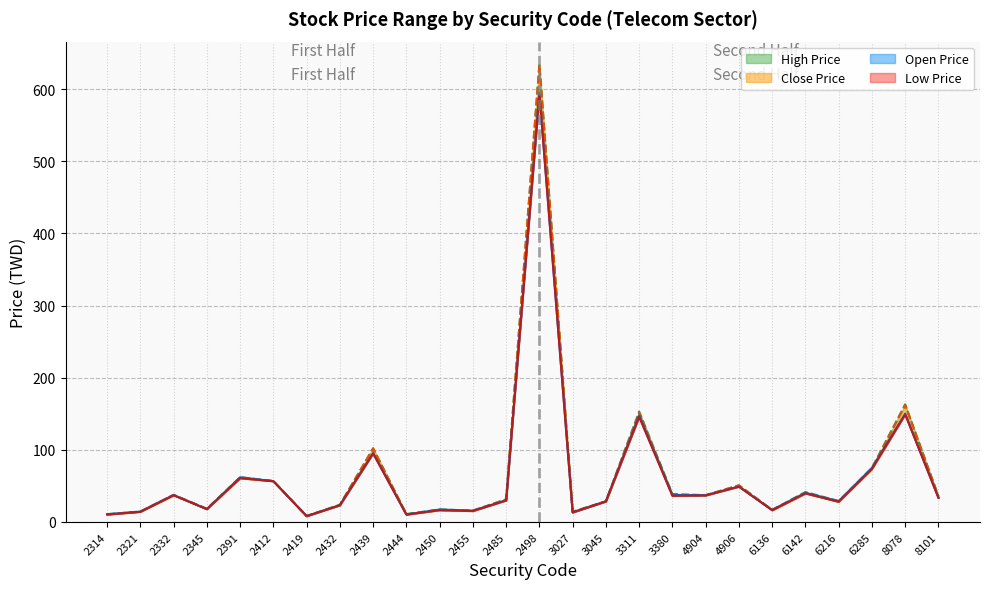

How many distinct data groups are displayed?

4